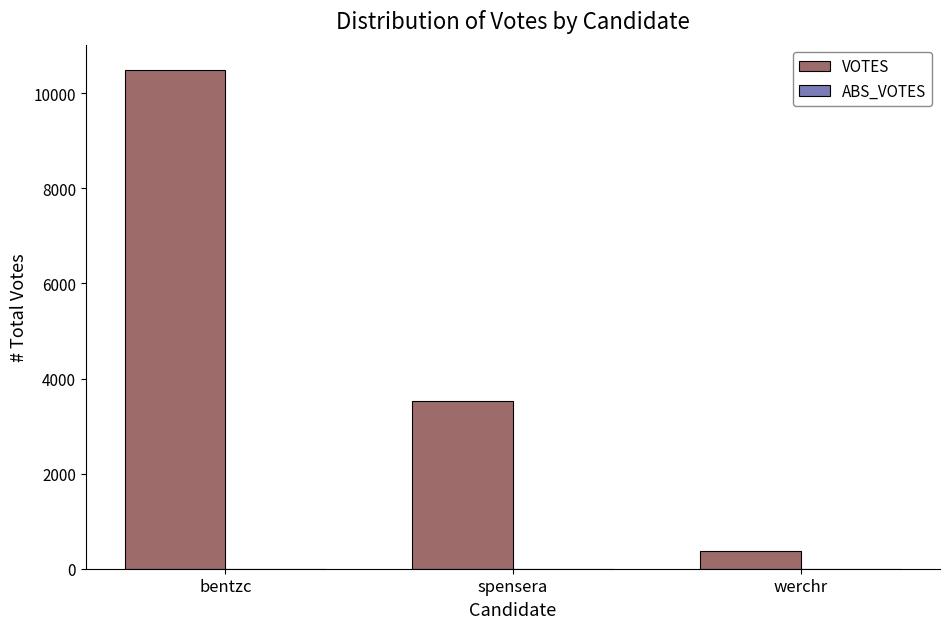

The chart shows a value of 375 at werchr. True or false?

True